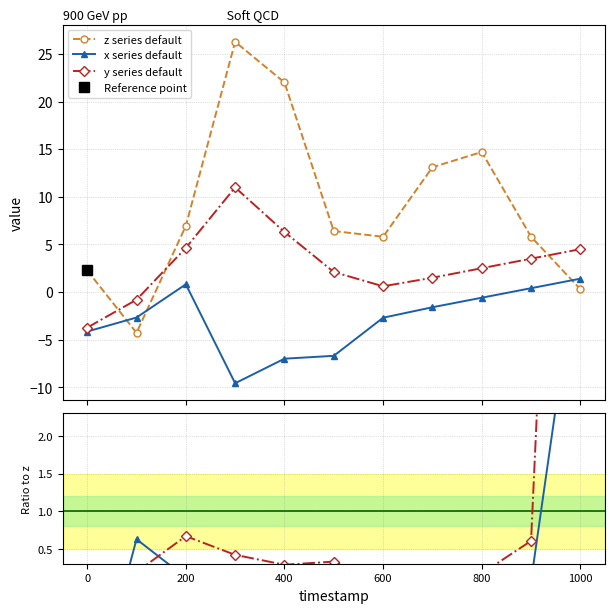

What is the maximum value for z series default?

26.3